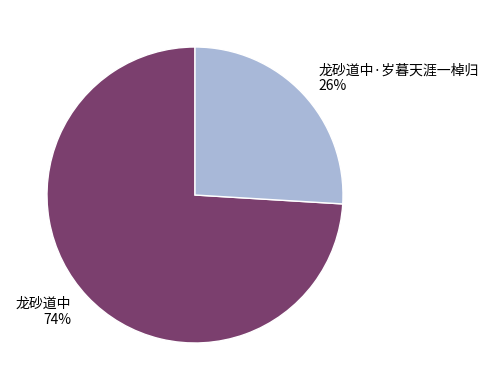

To the nearest percent, what is the combined percentage of 龙砂道中·岁暮天涯一棹归 and 龙砂道中?

100%